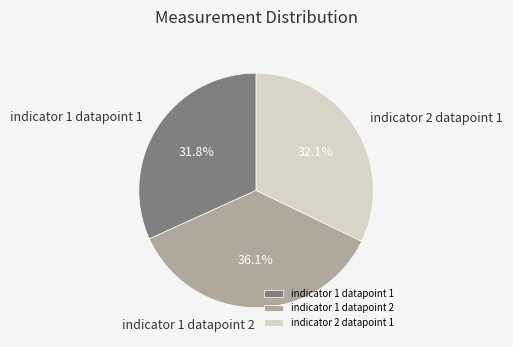

To the nearest percent, what portion does indicator 1 datapoint 2 represent?

36%